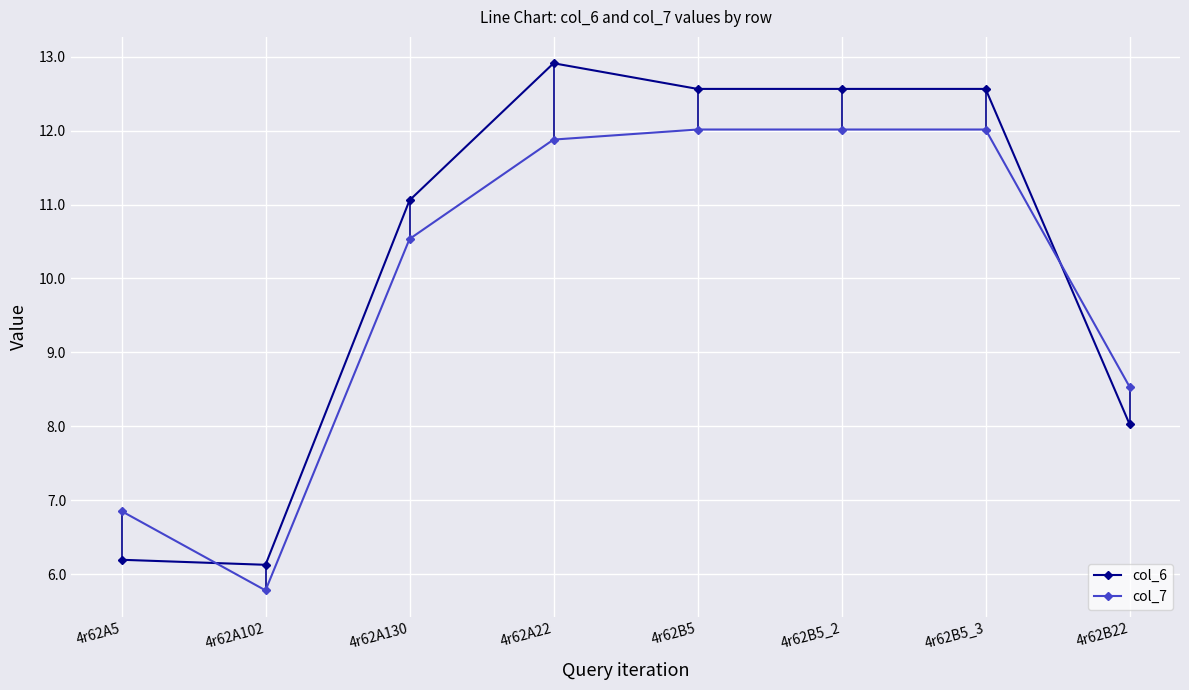

At 4r62A22, list the series in order from smallest to largest.

col_7, col_6